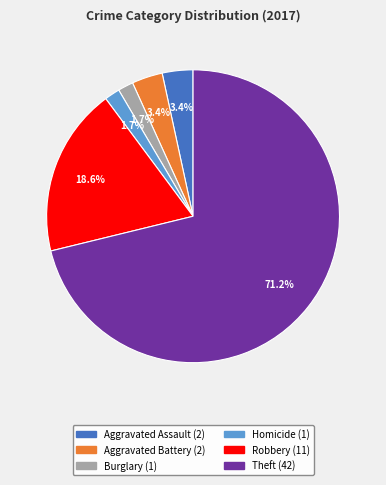

Does any single category account for the majority?

Yes